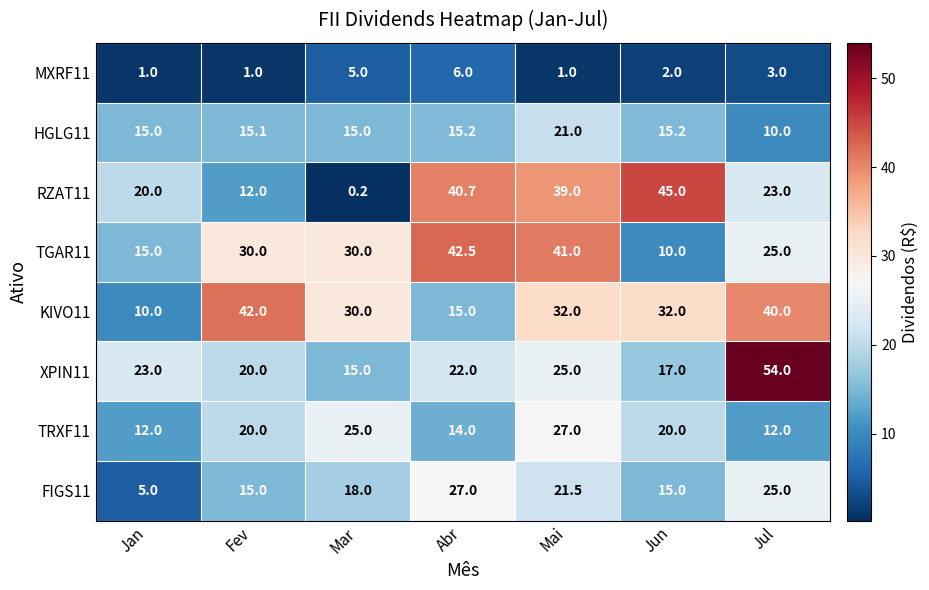

Read the MXRF11 value at Jul.

3.0